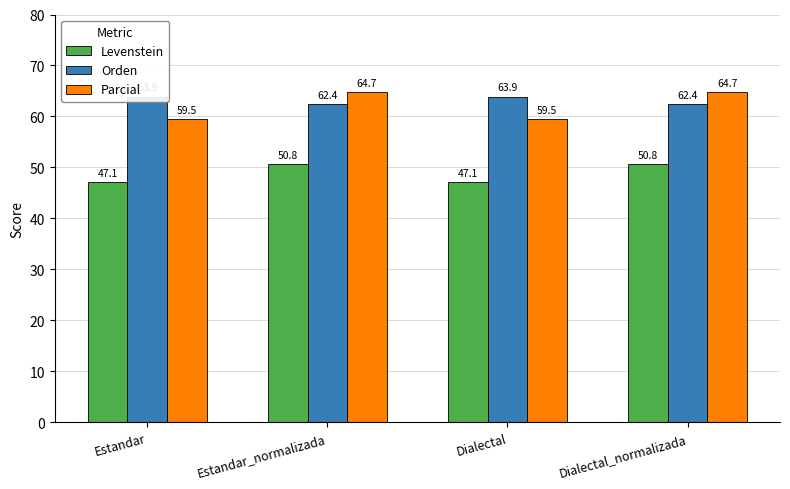

What is the sum of the Parcial values at Dialectal and Estandar?

119.1